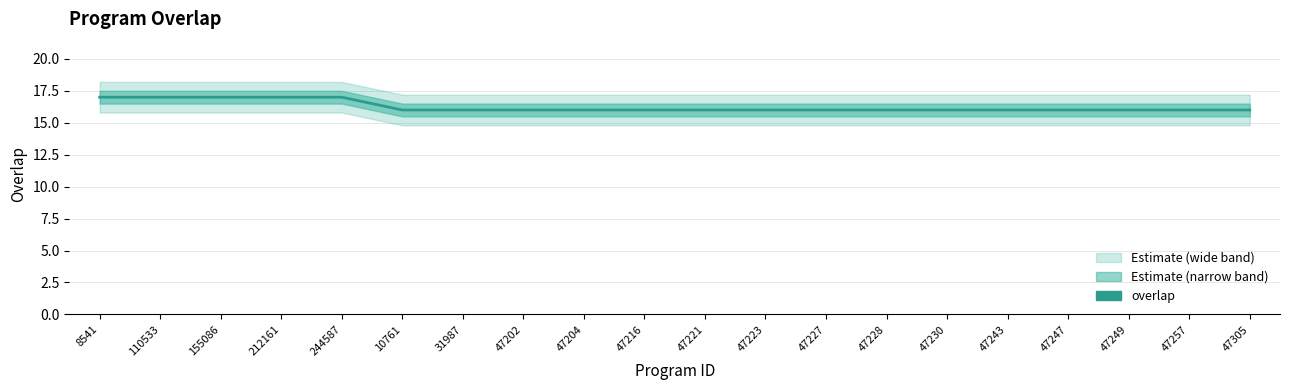

Count the number of data series in this chart.

1